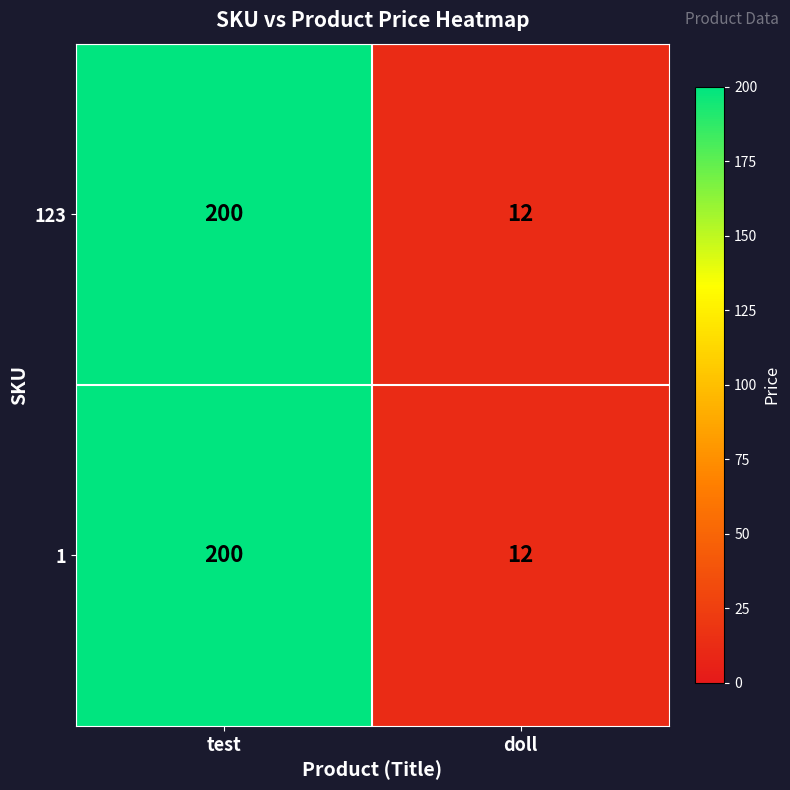

Reading left to right, transcribe all the data shown in this chart.

123: test=200	doll=12
1: test=200	doll=12